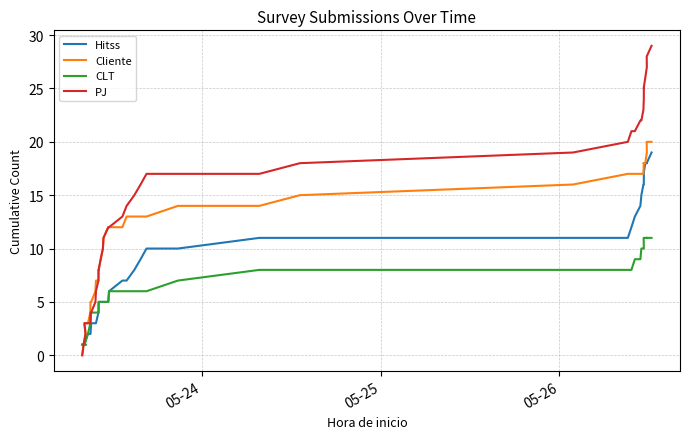

What is the label of the 21st point from the right?

19